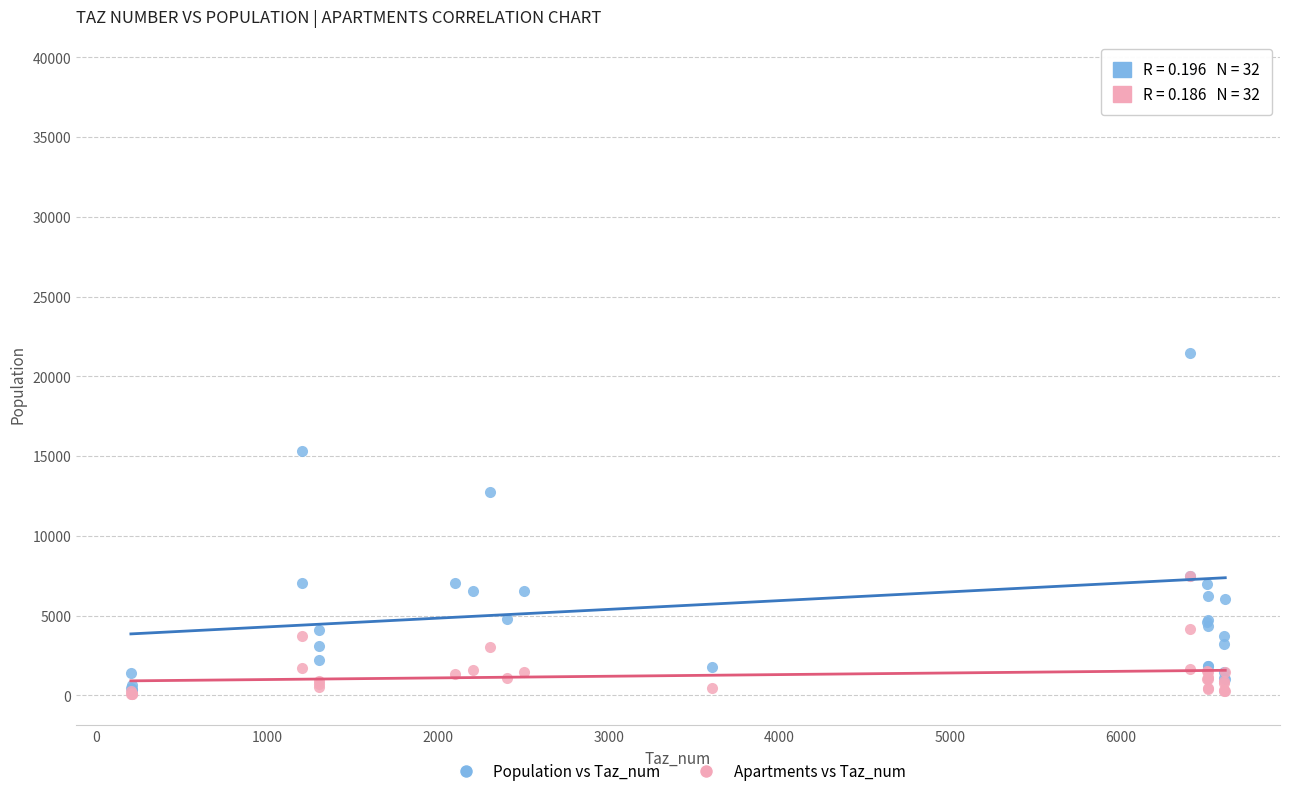

Which series reaches the maximum Y coordinate?

Population vs Taz_num